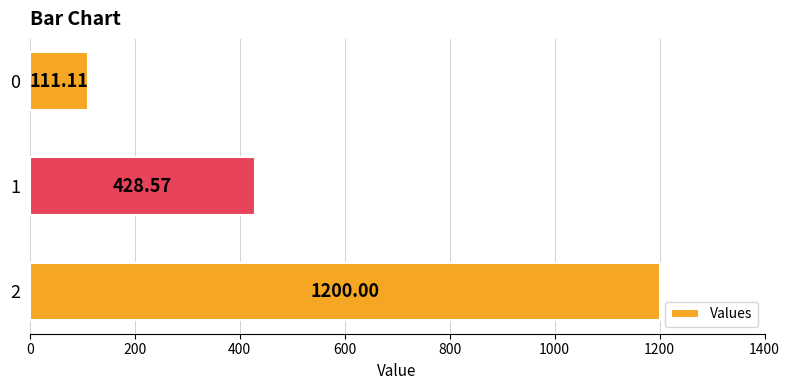

List the labels in order of value, smallest first.

0, 1, 2